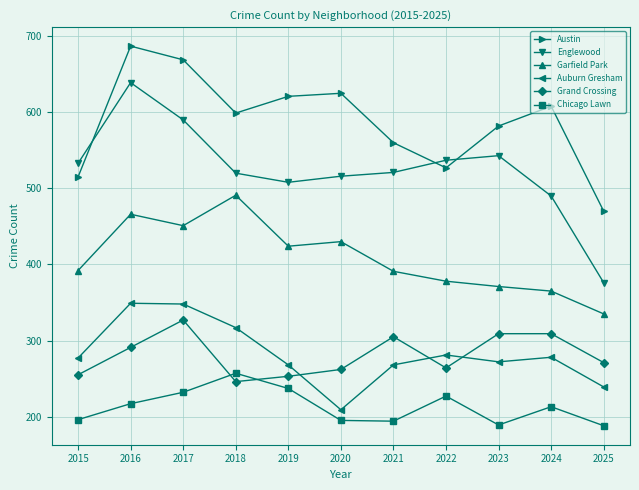

Is this an area chart (filled region under the line)?

No